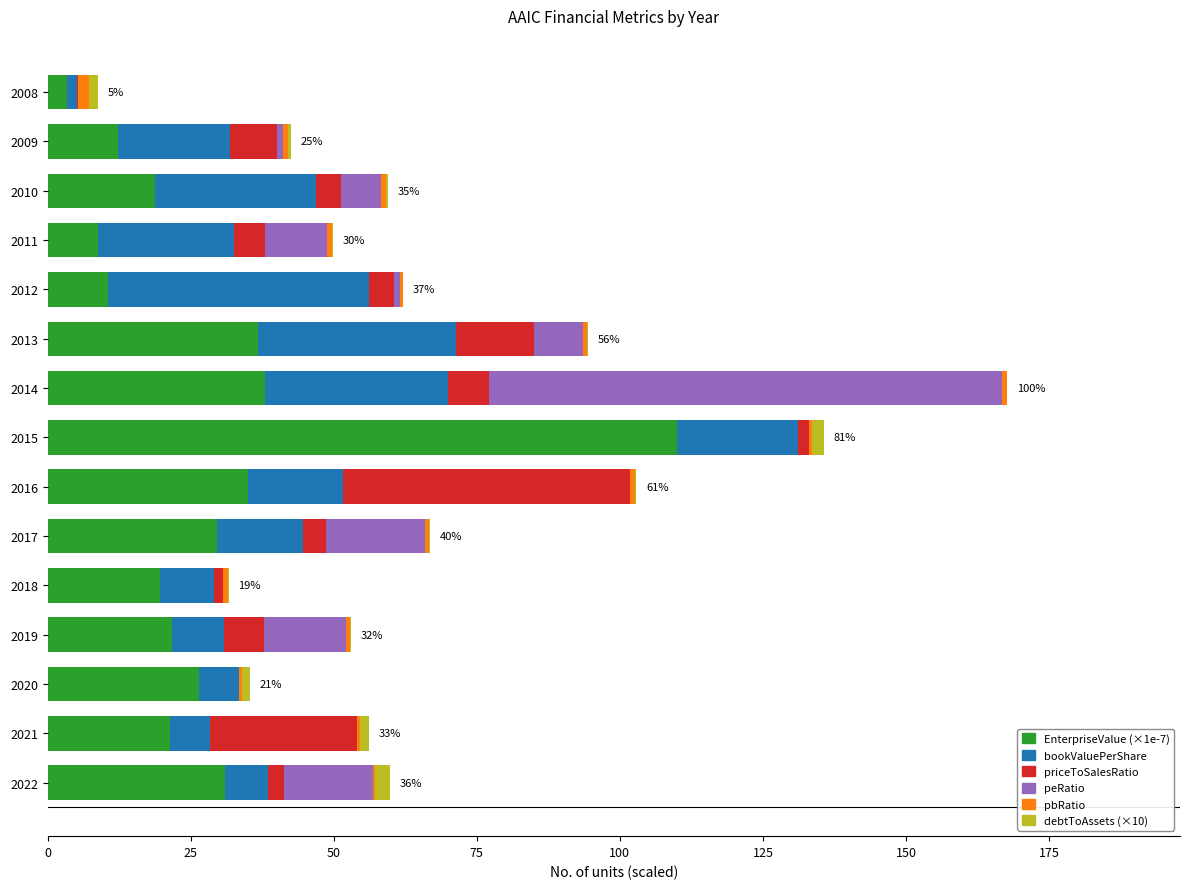

What is the maximum value for EnterpriseValue (×1e-7)?

110.0